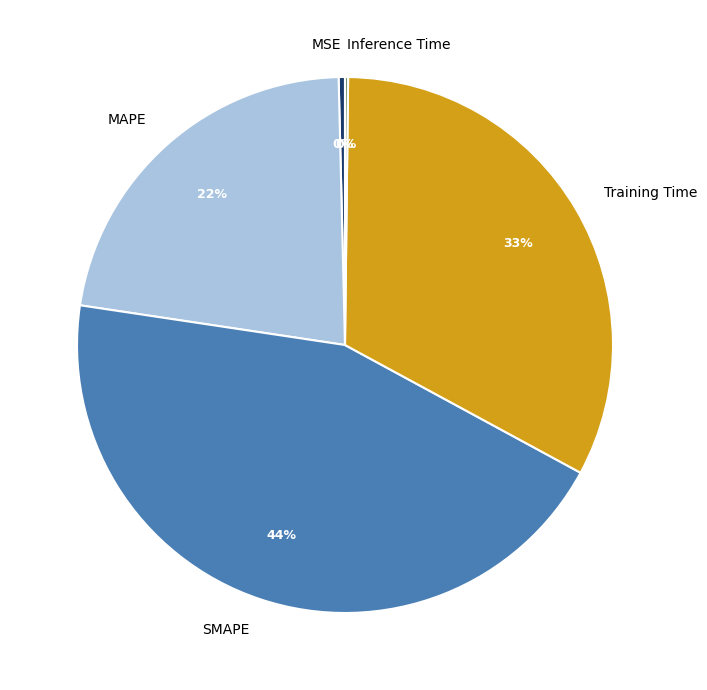

Is the sum of Training Time and MSE greater than half?

No